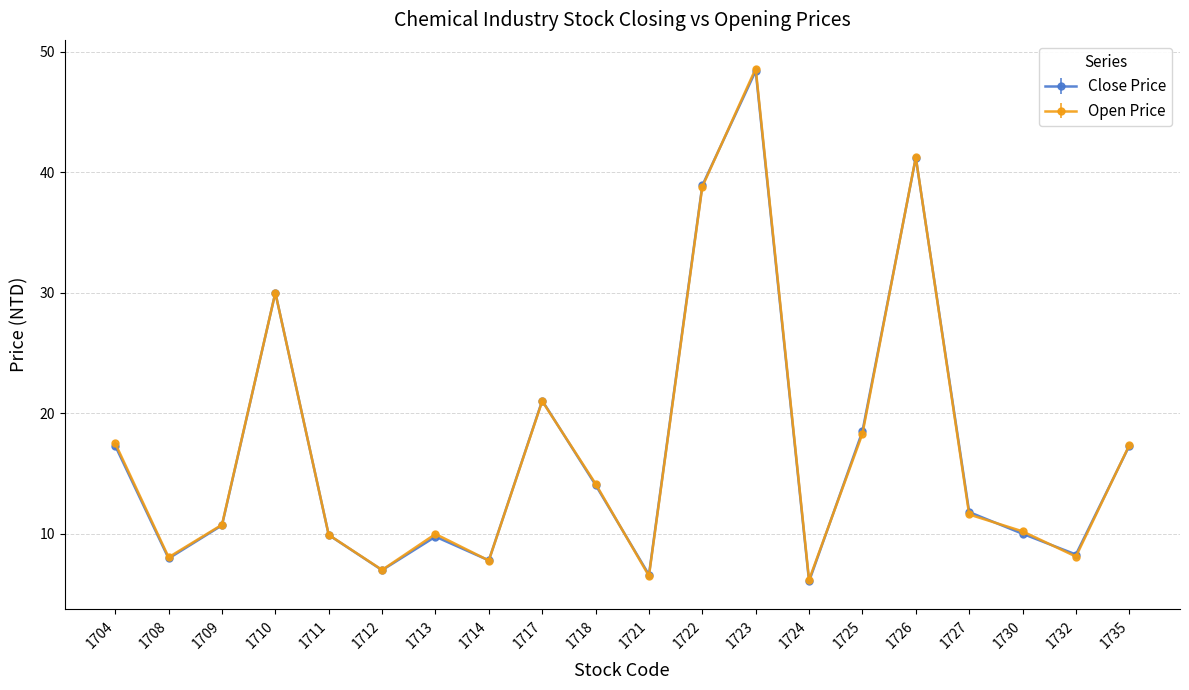

What is the spread (max minus min) of values at 1723?

0.2